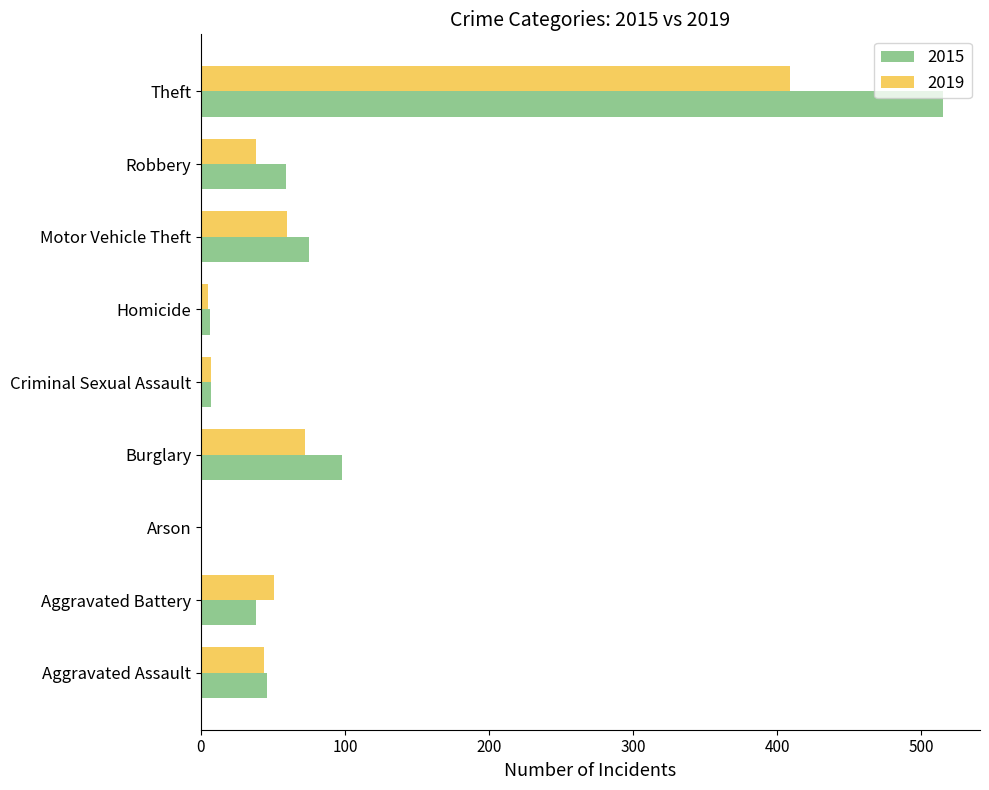

What are all the series names shown in the legend?

2015, 2019